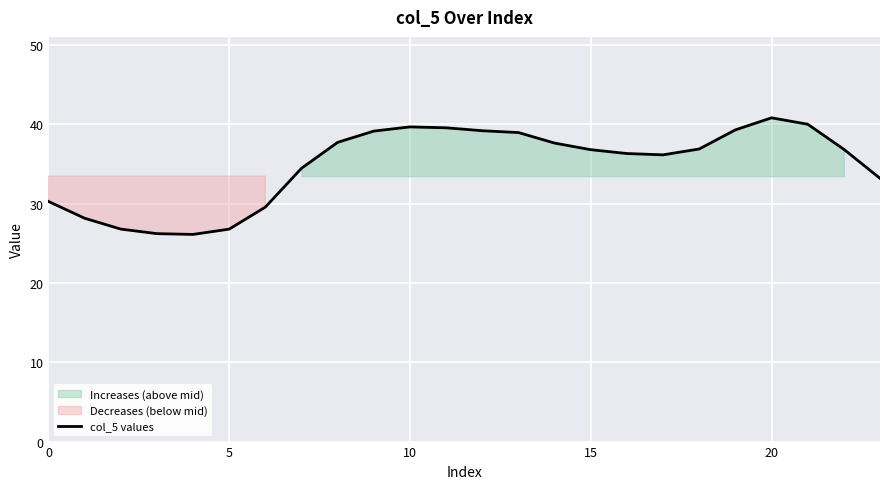

What is the sum of the values at 13 and 23?

72.2